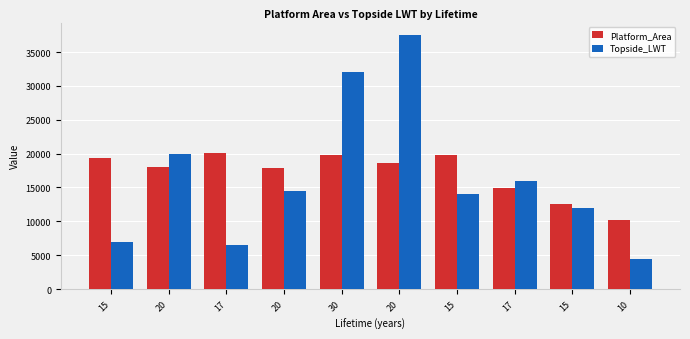

Between 20 and 17, which is larger?

17